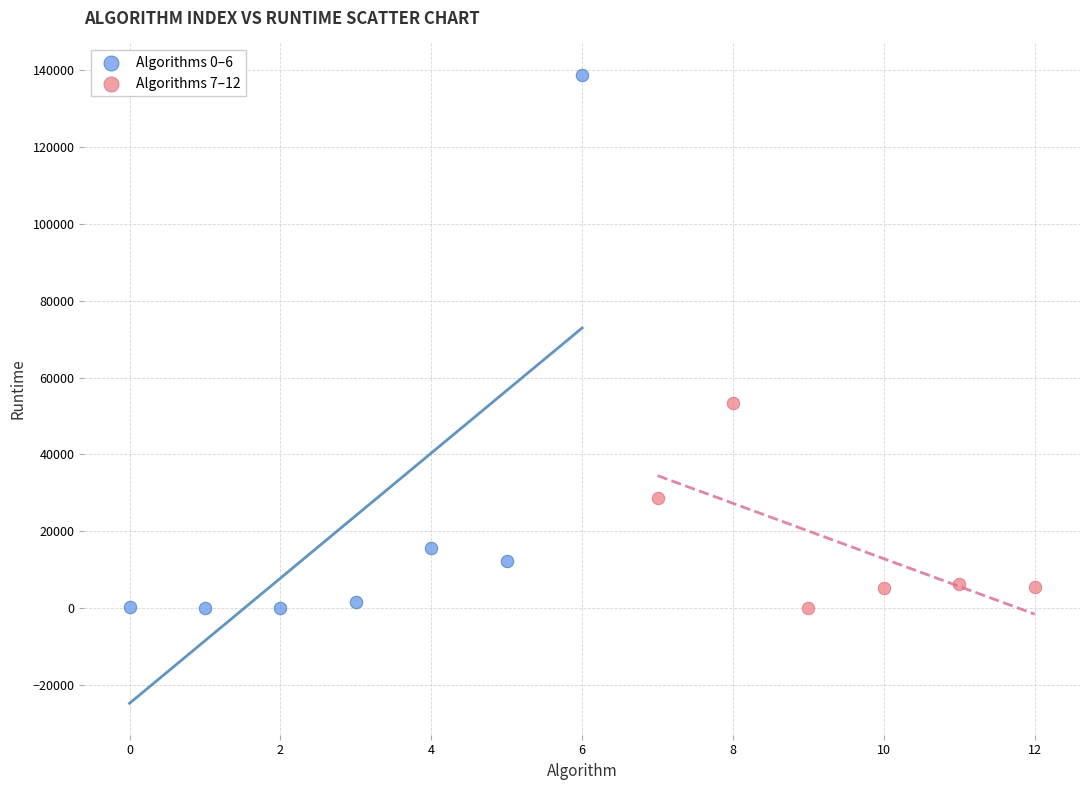

Which series contains the highest Y value?

Algorithms 0–6